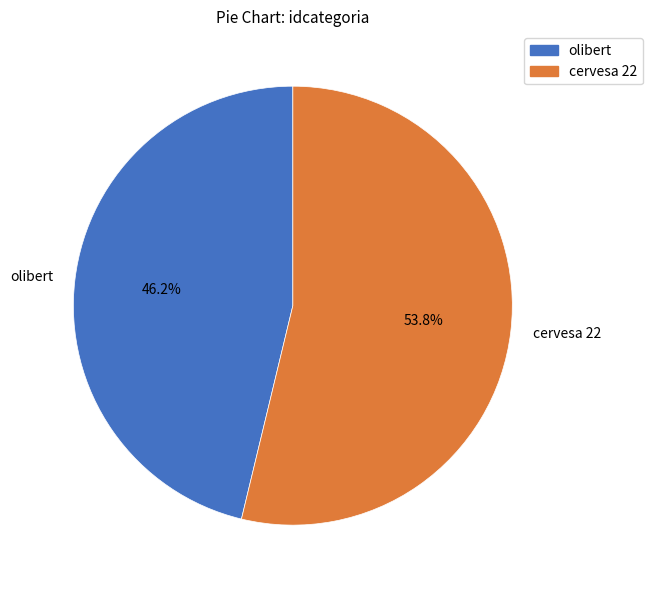

How many slices are in this pie chart?

2